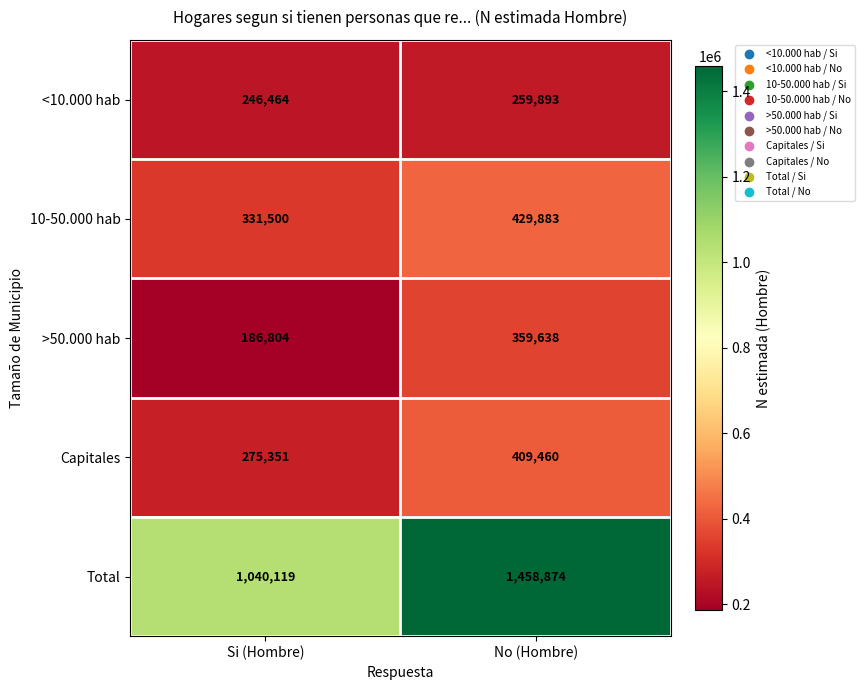

List the series in order of their peak value, highest first.

Total, 10-50.000 hab, Capitales, >50.000 hab, <10.000 hab